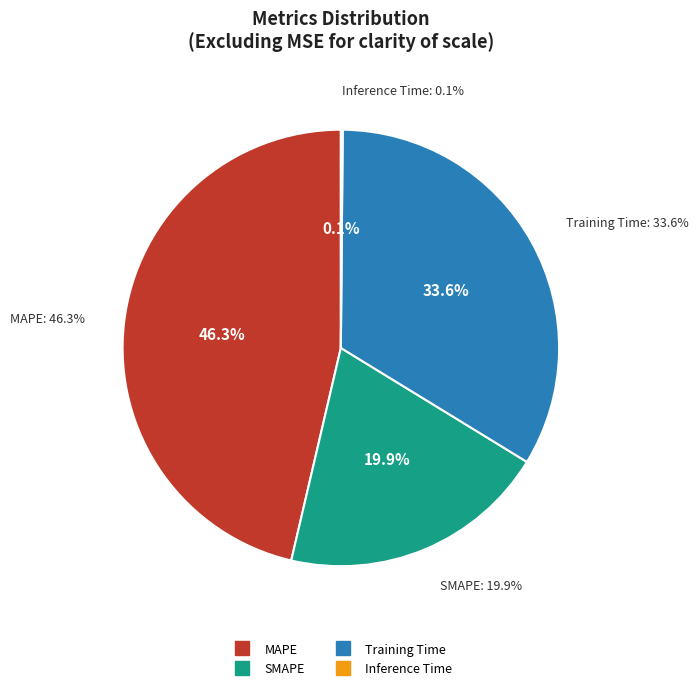

Rank the categories by value from highest to lowest.

MAPE, Training Time, SMAPE, Inference Time